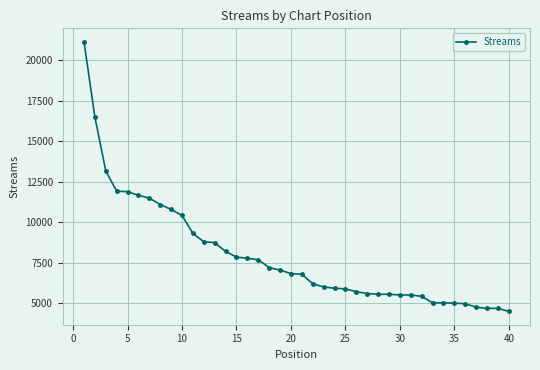

What is the value of the 20th point from the left?

6823